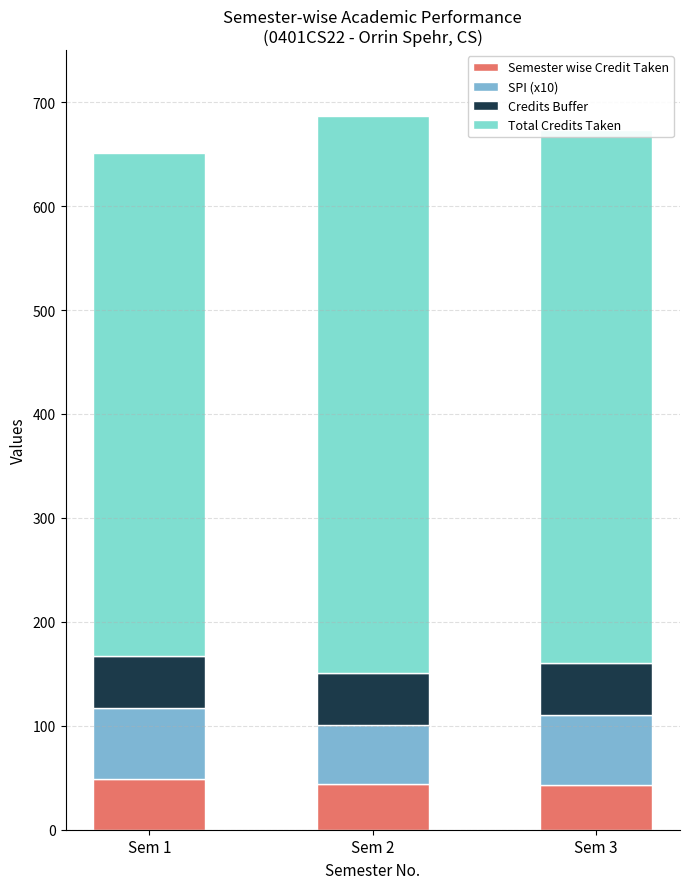

What is the highest value of the Semester wise Credit Taken series?

49